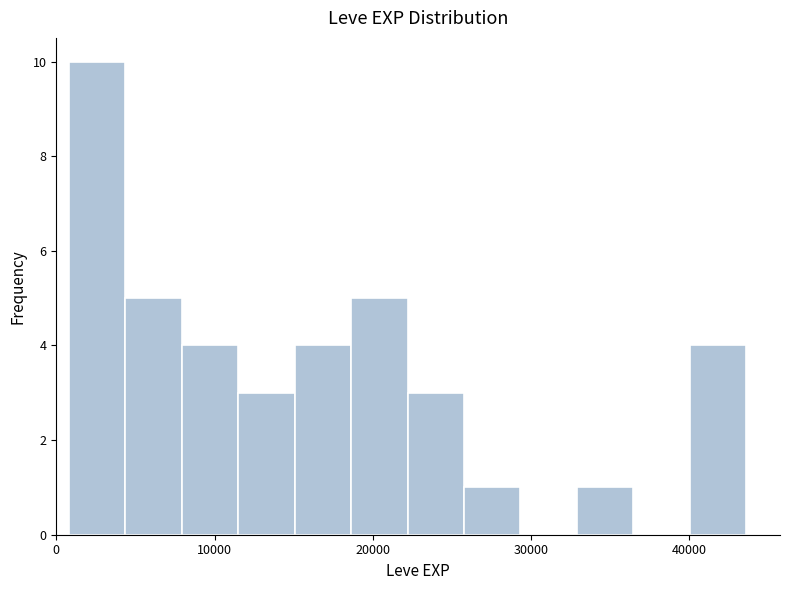

Read against the x-axis, roughly where is the centre of the tallest bar?

3000